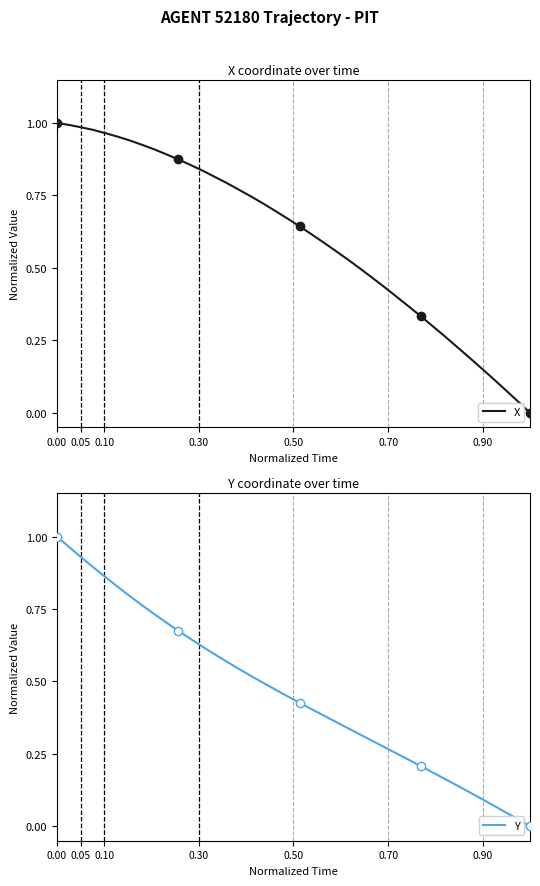

True or false: Y and X intersect in this chart.

False